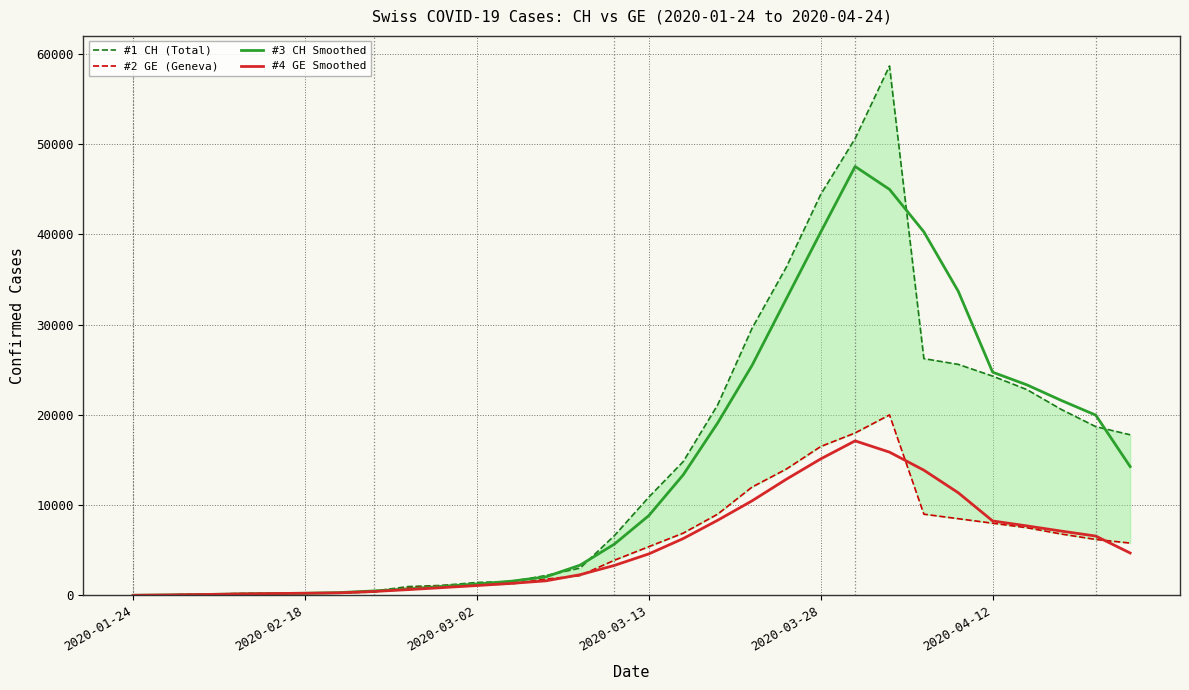

What are all the series names shown in the legend?

#1 CH (Total), #2 GE (Geneva), #3 CH Smoothed, #4 GE Smoothed